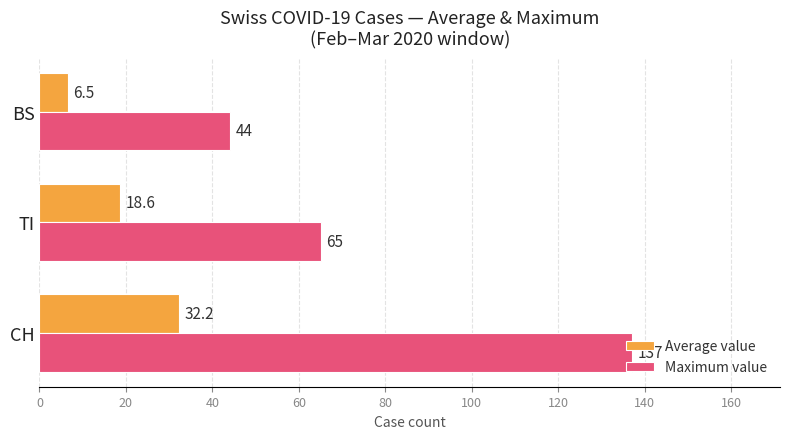

Is it true that Maximum value equals 65.0 at TI?

True